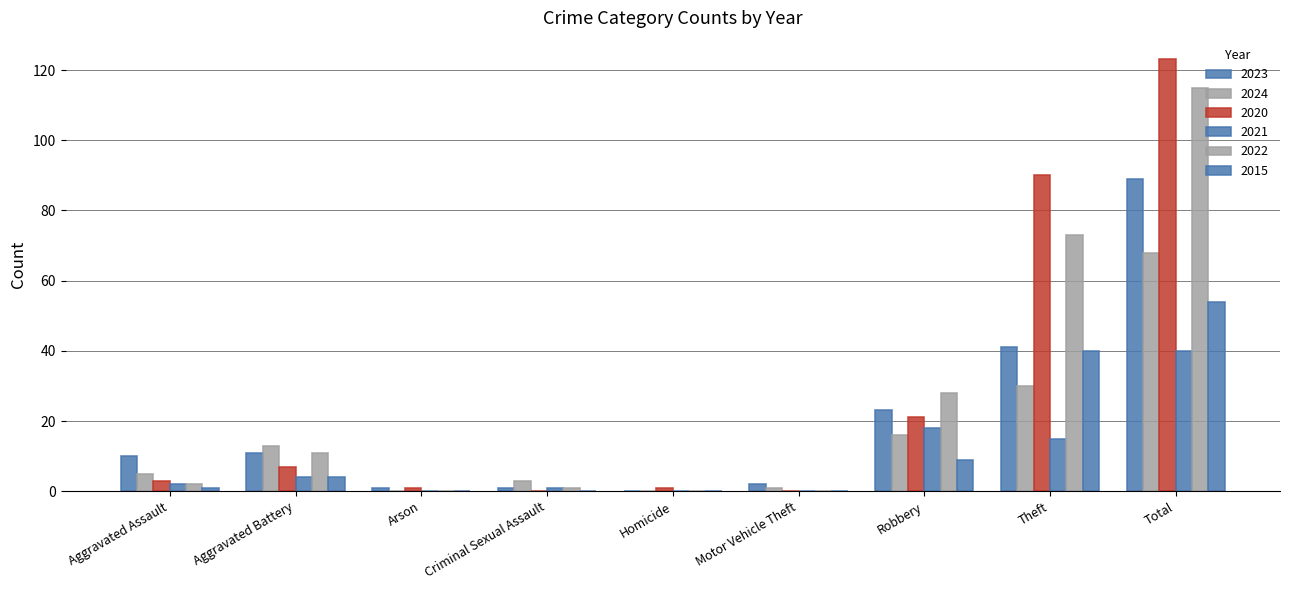

Reading right to left, what are all the values shown in this chart?

2023: 89	41	23	2	0	1	1	11	10
2024: 68	30	16	1	0	3	0	13	5
2020: 123	90	21	0	1	0	1	7	3
2021: 40	15	18	0	0	1	0	4	2
2022: 115	73	28	0	0	1	0	11	2
2015: 54	40	9	0	0	0	0	4	1